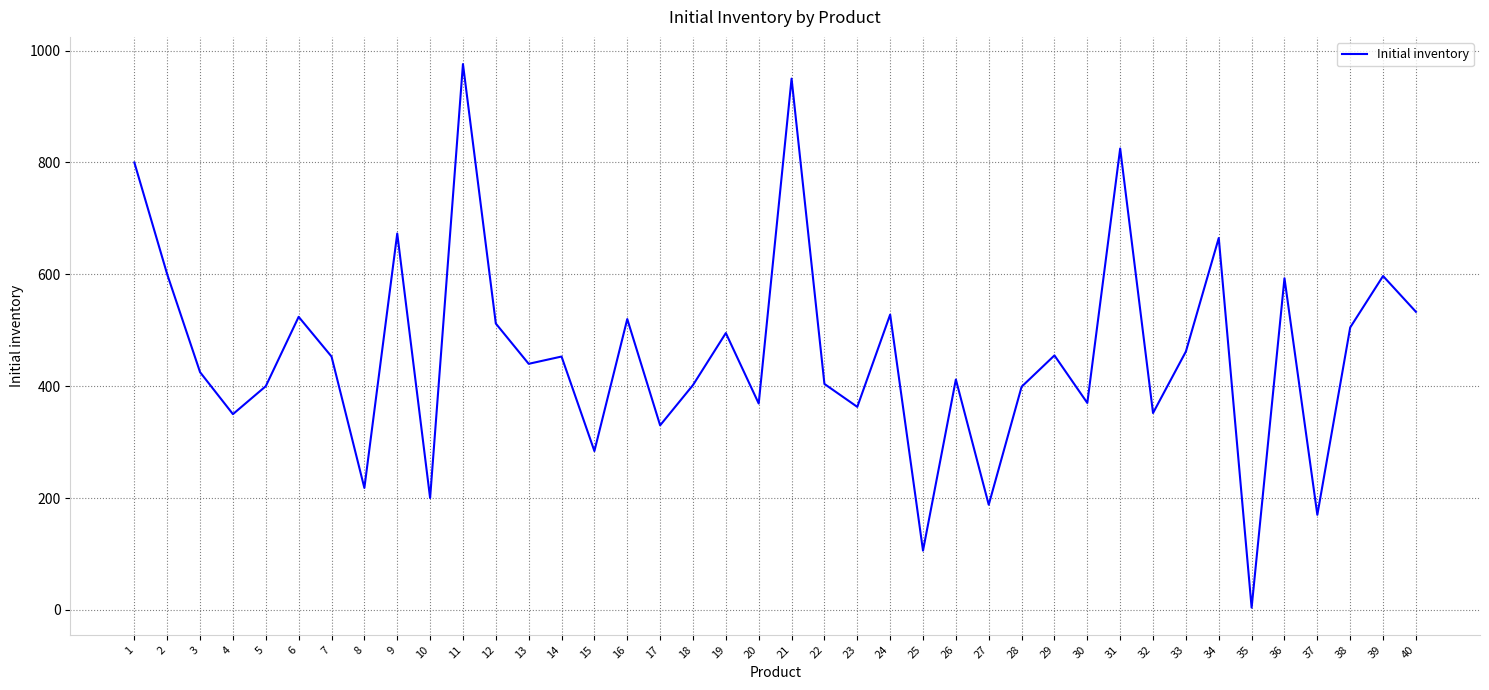

What is the maximum value shown in the chart?

976